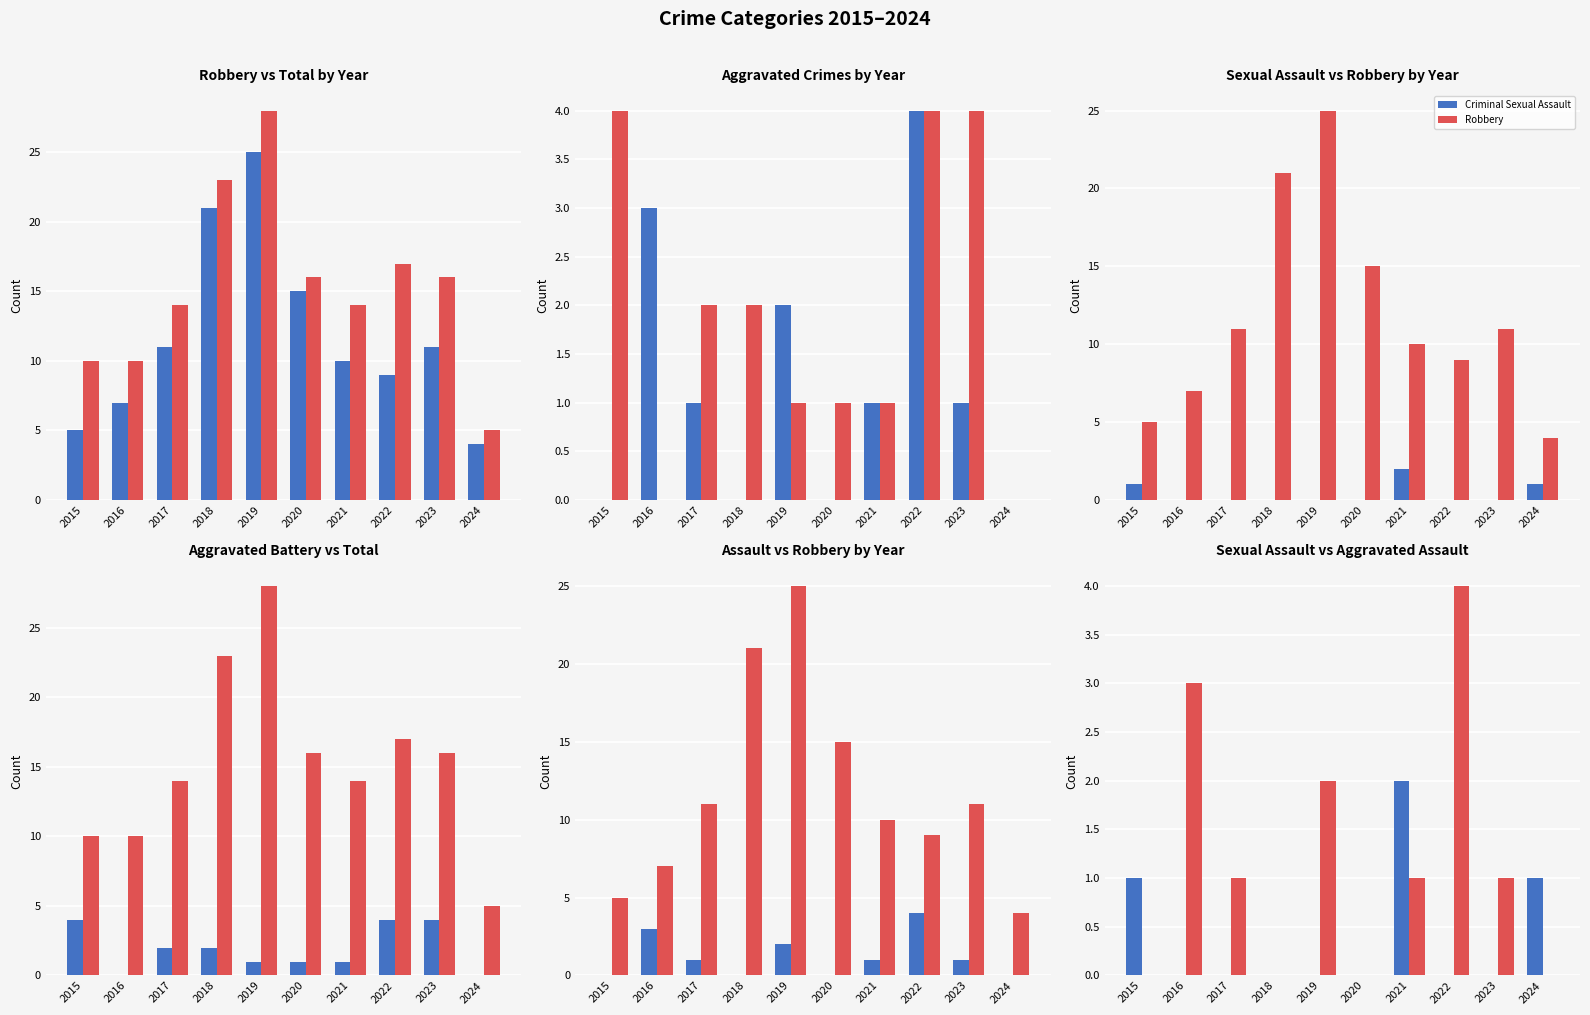

At how many categories does at least one series exceed 20?

2